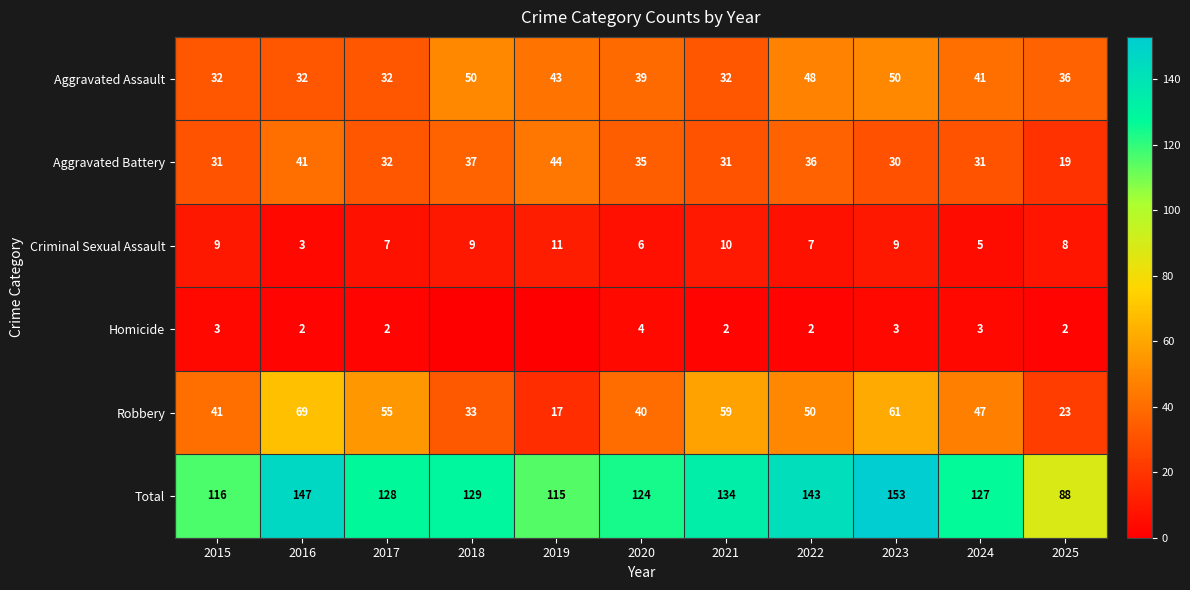

What is the spread (max minus min) of values at 2015?

113